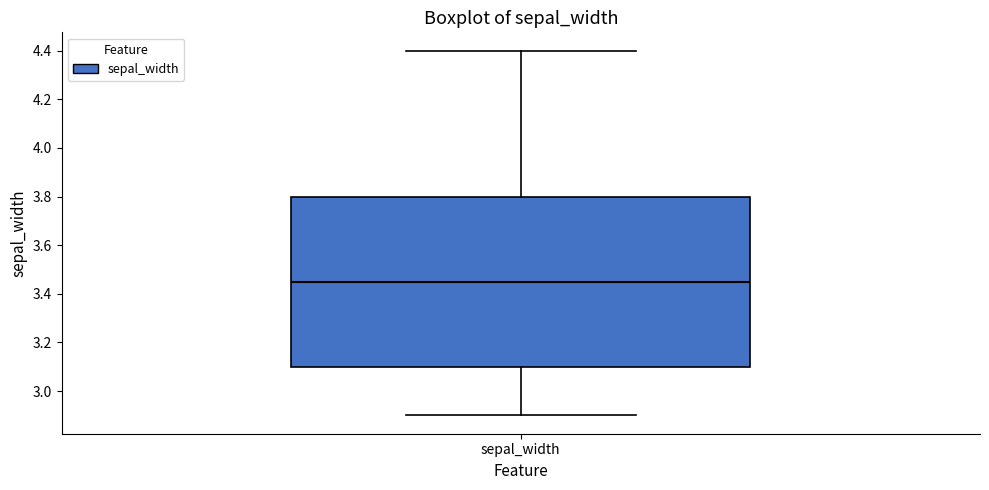

Read this box plot against the y-axis: the position of the median line, the range covered by the box, and the ends of both whiskers. The values are not printed on the chart, so give them approximately, as read against the axis.

median 3.46, box 3.10 to 3.80, whiskers 2.90 to 4.40